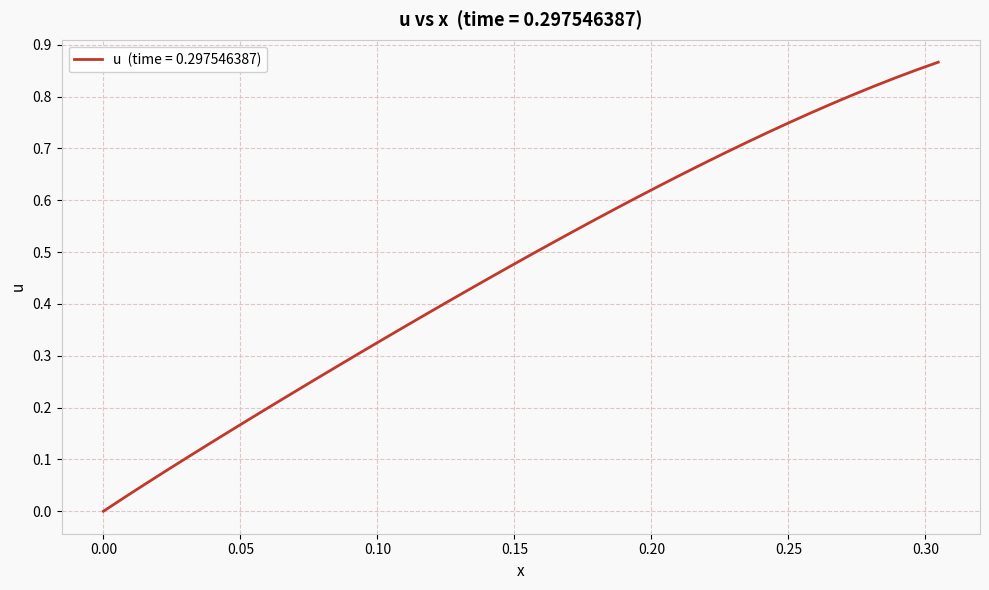

How many lines are shown in the chart?

1